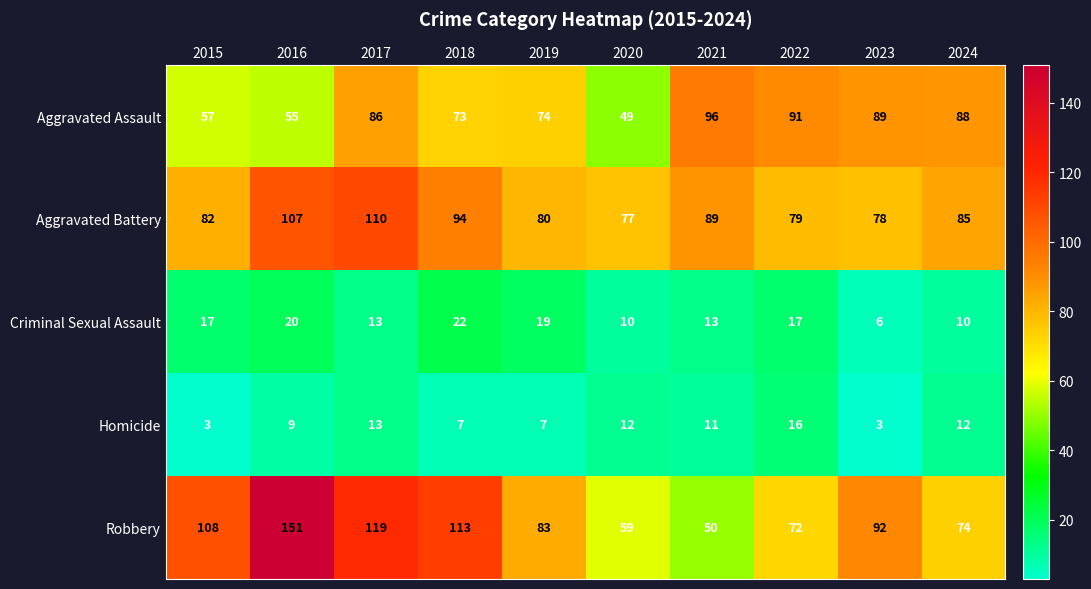

What is the approximate value of Criminal Sexual Assault at 2016, to the nearest 10?

20